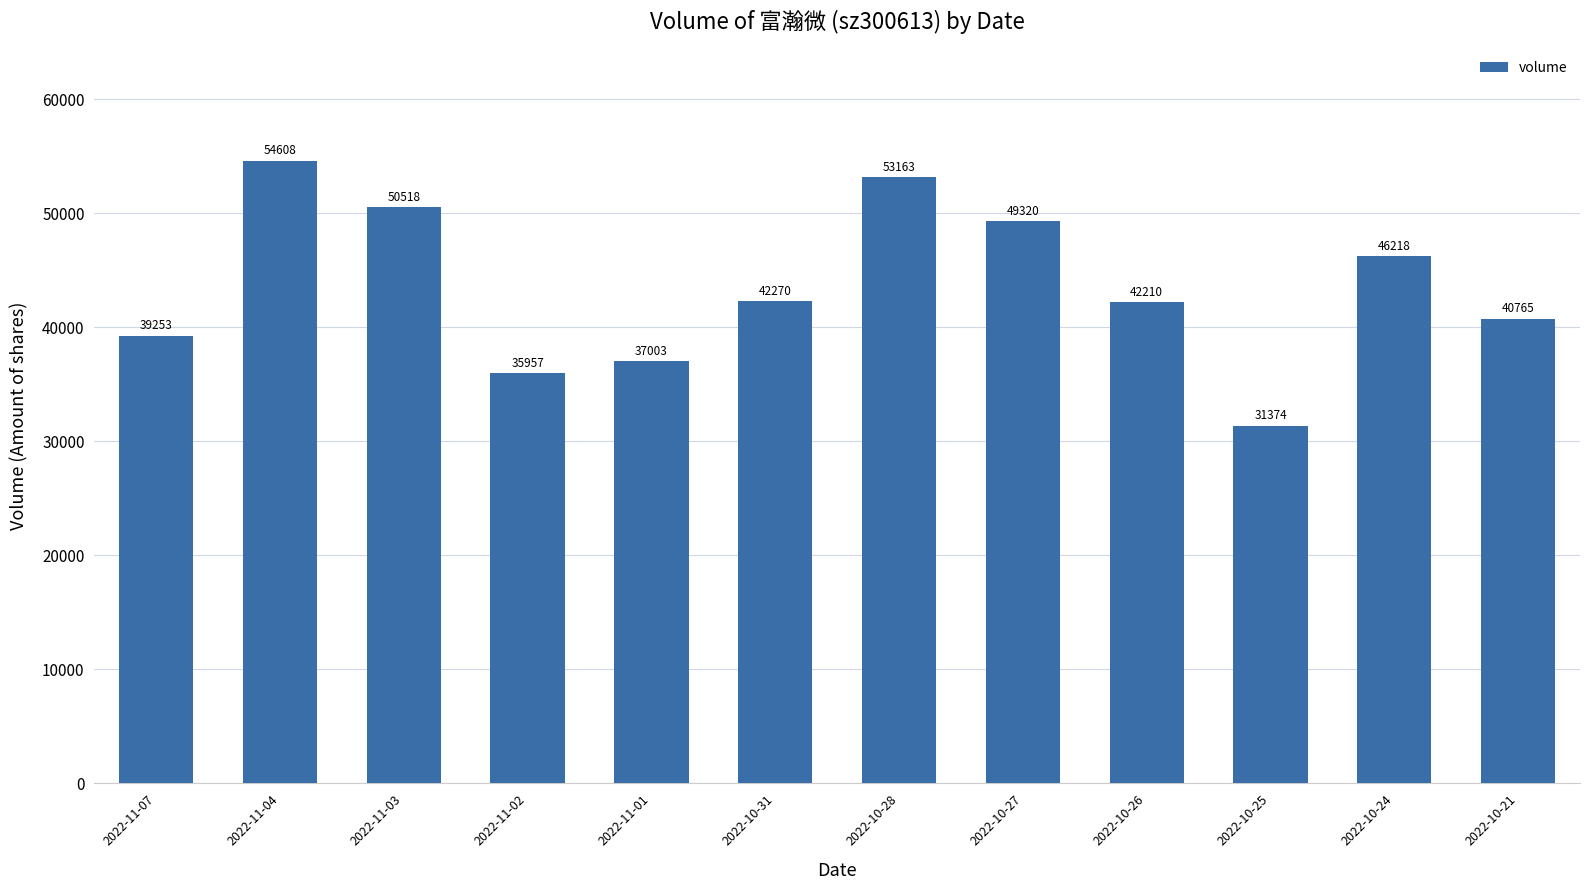

What is the value of the 8th bar from the left?

49320